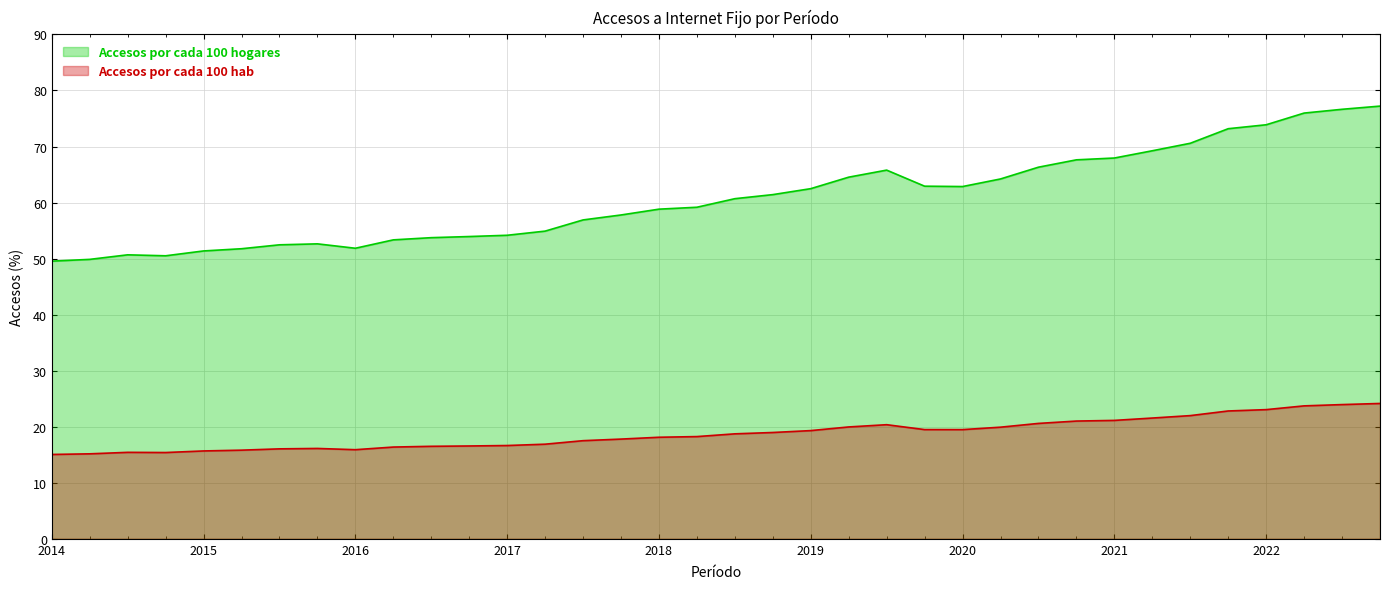

Reading right to left, transcribe all the data shown in this chart.

Accesos por cada 100 hogares: 77.2	76.6	76.0	73.9	73.2	70.6	69.2	67.9	67.6	66.3	64.2	62.9	62.9	65.8	64.5	62.5	61.4	60.7	59.2	58.8	57.8	56.9	54.9	54.2	53.9	53.7	53.3	51.8	52.6	52.5	51.8	51.4	50.5	50.7	49.9	49.5
Accesos por cada 100 hab: 24.1	23.9	23.7	23.0	22.8	22.0	21.5	21.1	21.0	20.6	19.9	19.5	19.5	20.4	20.0	19.3	19.0	18.7	18.2	18.1	17.8	17.5	16.9	16.6	16.6	16.5	16.4	15.9	16.1	16.1	15.8	15.7	15.4	15.4	15.2	15.1